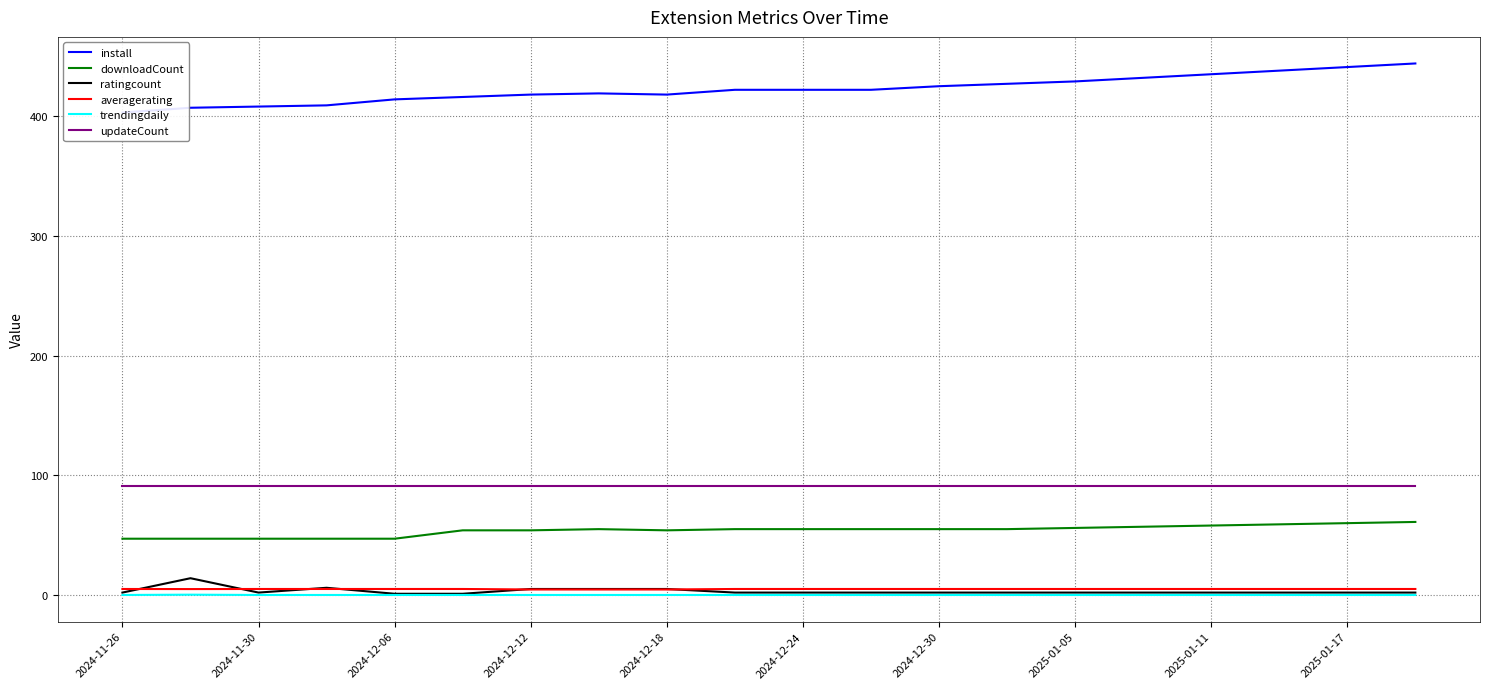

Is it true that downloadCount equals 47.0 at 2024-11-26?

True